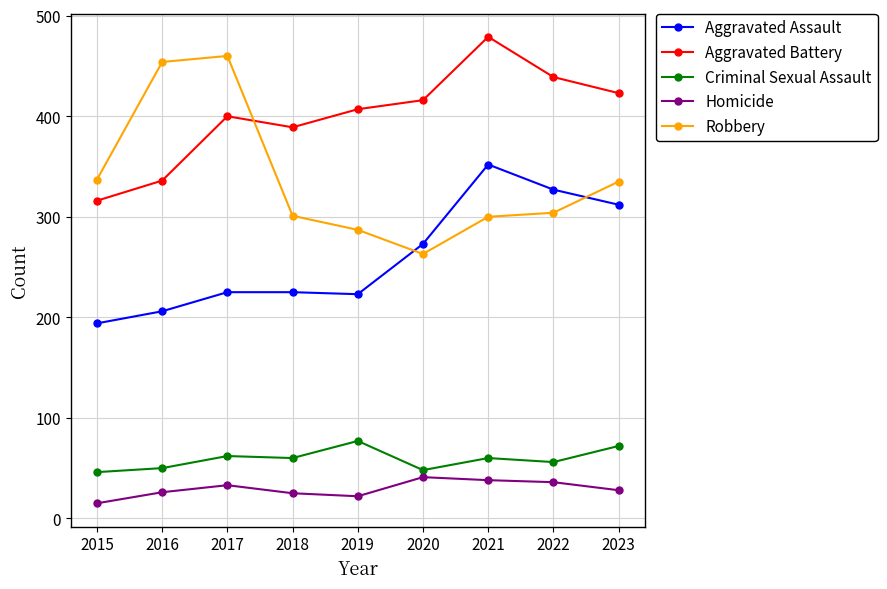

What is the difference between the Aggravated Battery values at 2015 and 2022?

123